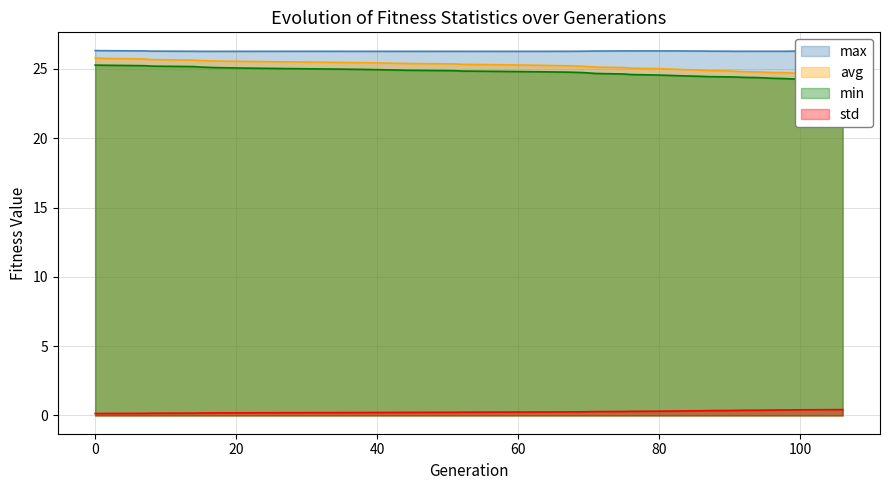

What is the lowest value of the min series?

24.6